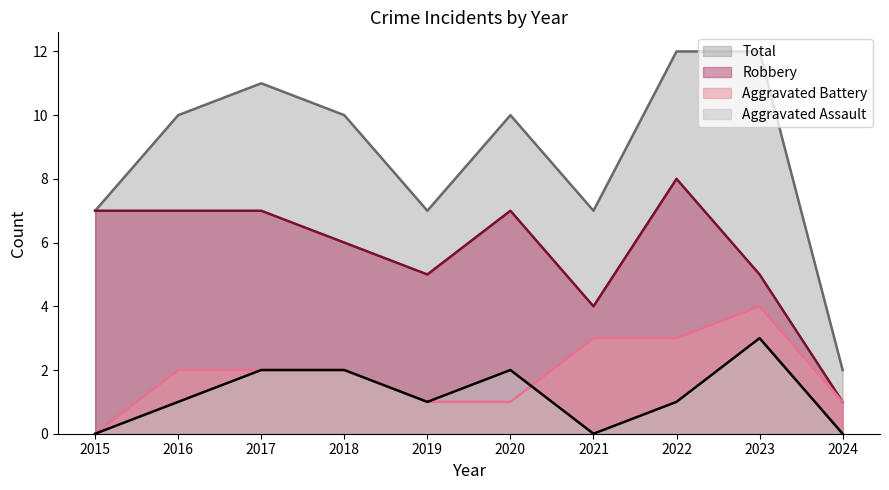

The Aggravated Assault series shows 3 at 2017. True or false?

False